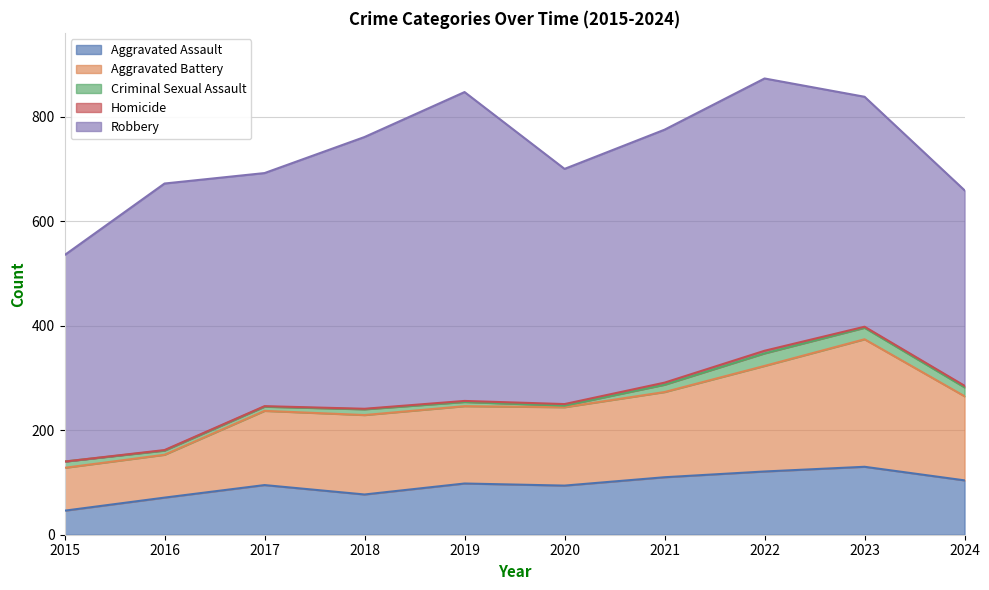

Where is the first local minimum for Aggravated Battery?

2019